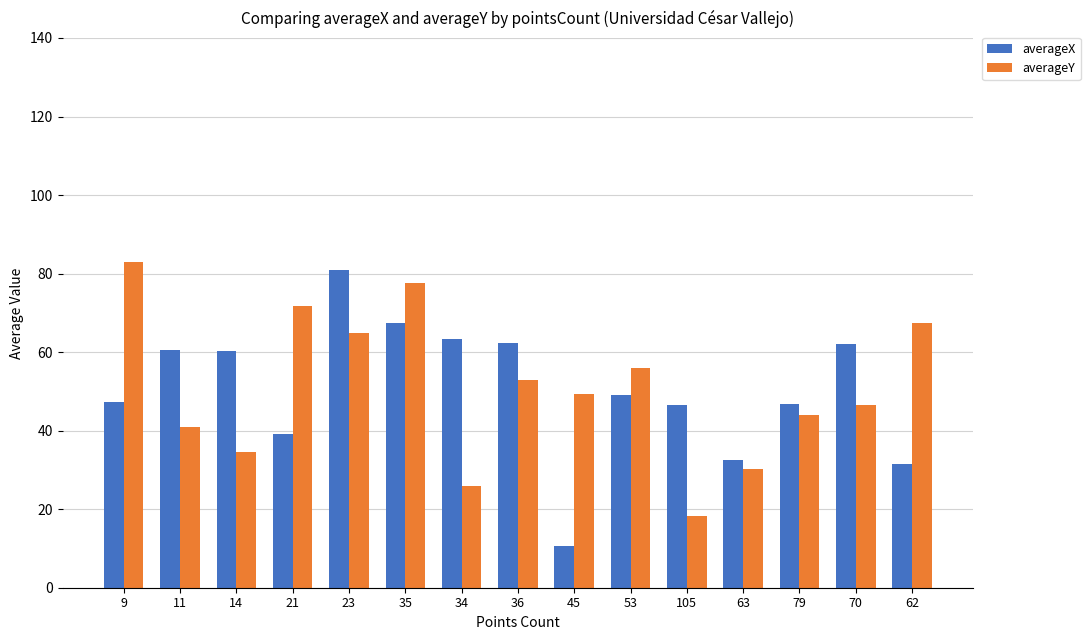

What is the difference between the highest and lowest values at 45?

38.7